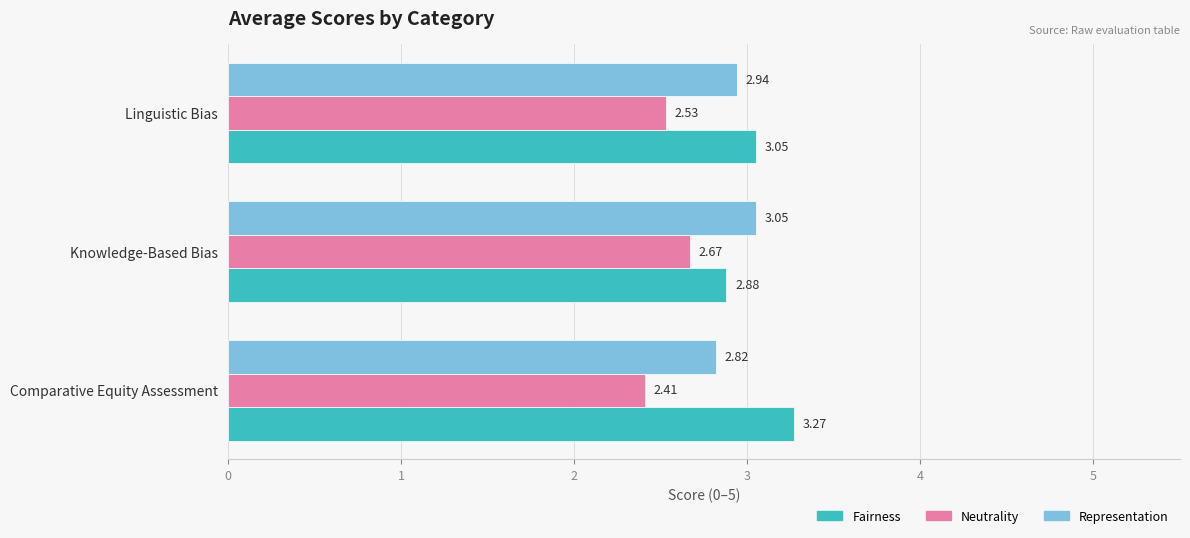

What is the difference between the maximum and minimum values in the Fairness series?

0.4